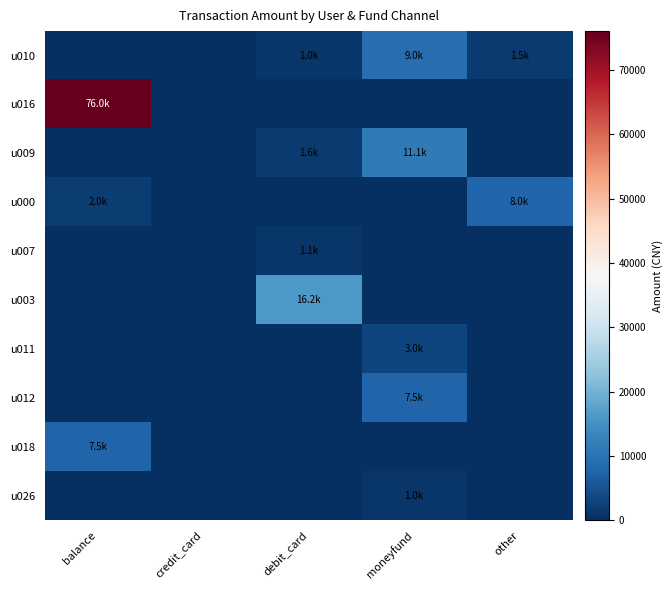

At how many categories does at least one series exceed 23747?

1